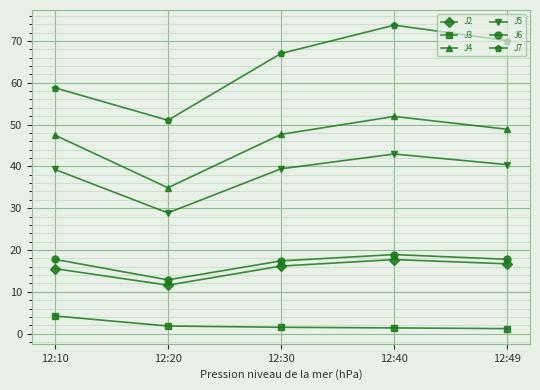

What are all the series names shown in the legend?

J2, J3, J4, J5, J6, J7